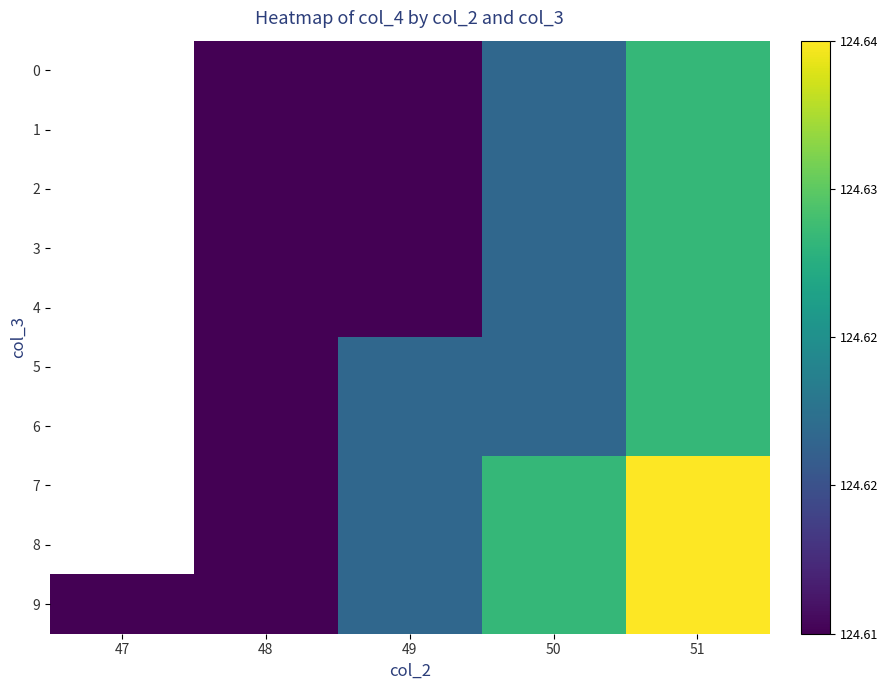

At which label does 3 first exceed 124?

48